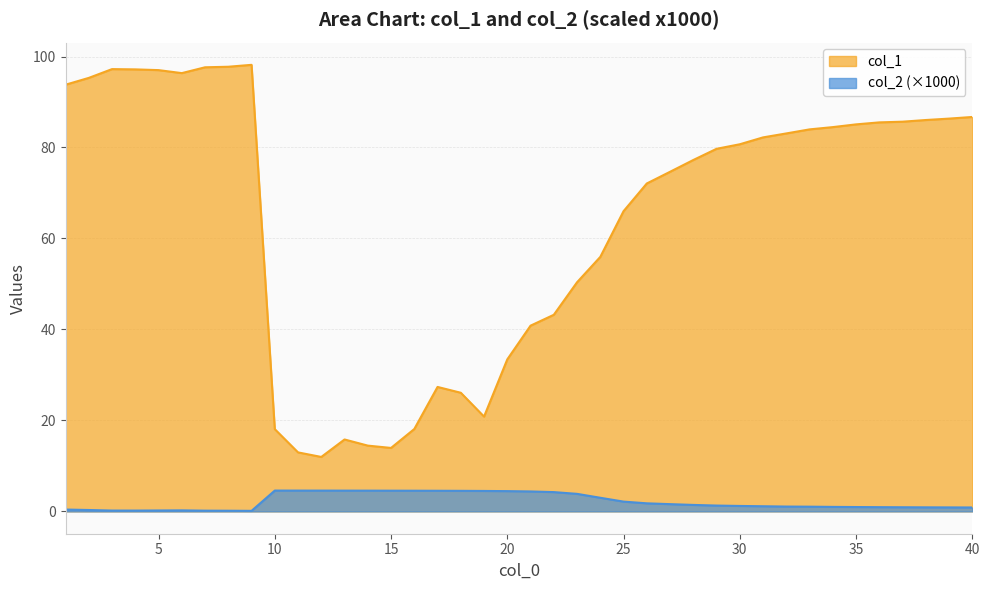

True or false: col_2 (×1000) and col_1 cross at least once.

False